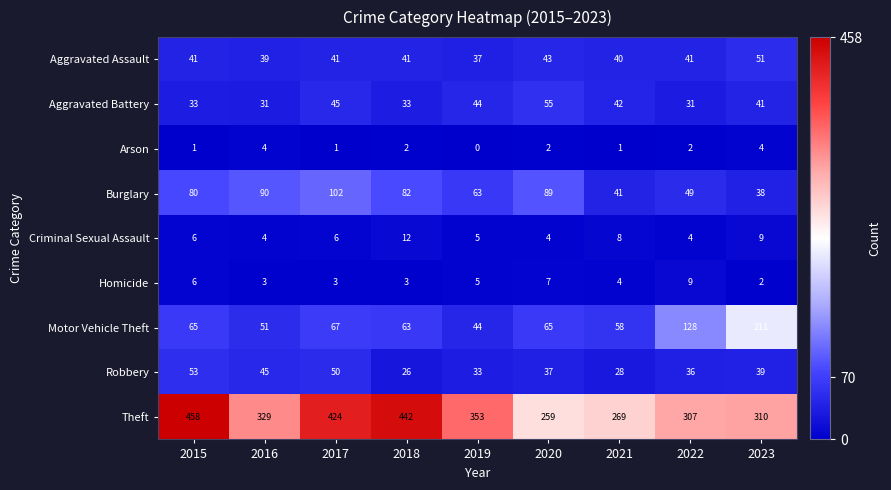

The Motor Vehicle Theft series shows 47 at 2017. True or false?

False